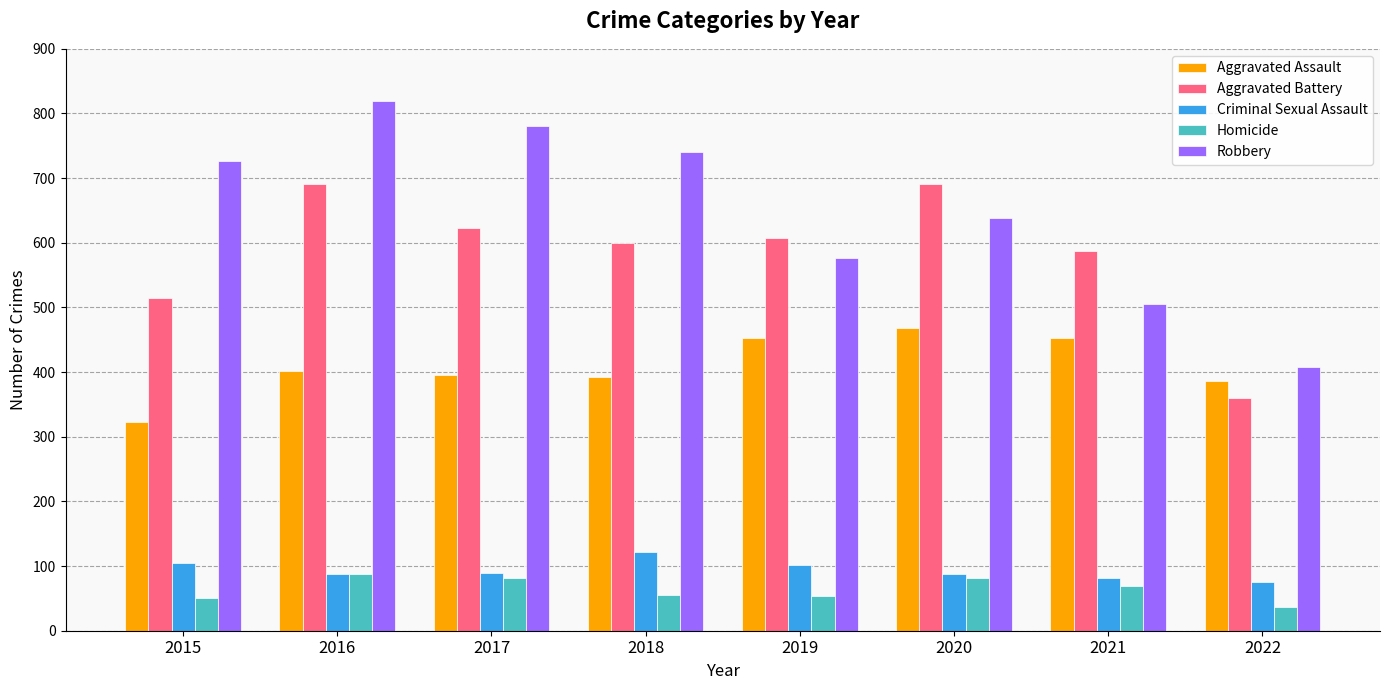

What is the sum of all Robbery values?

5196